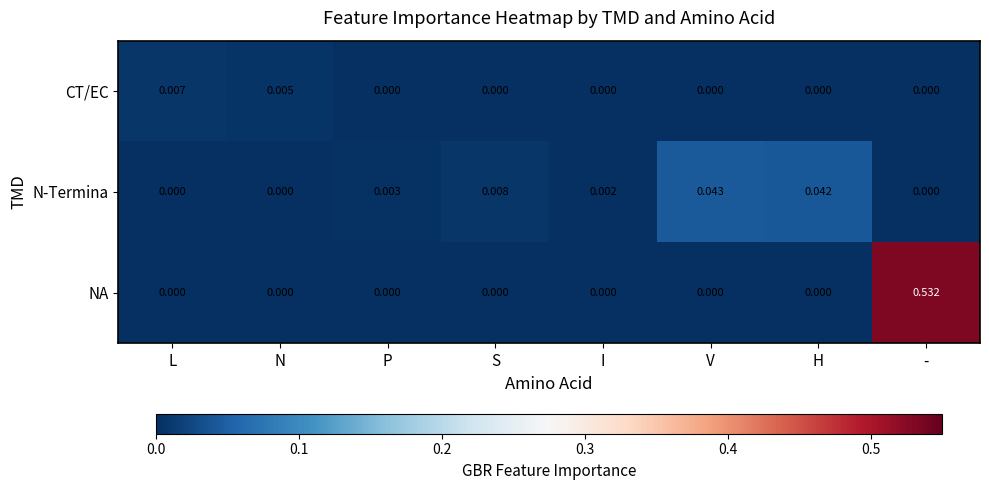

At which category is the sum across all series the highest?

-